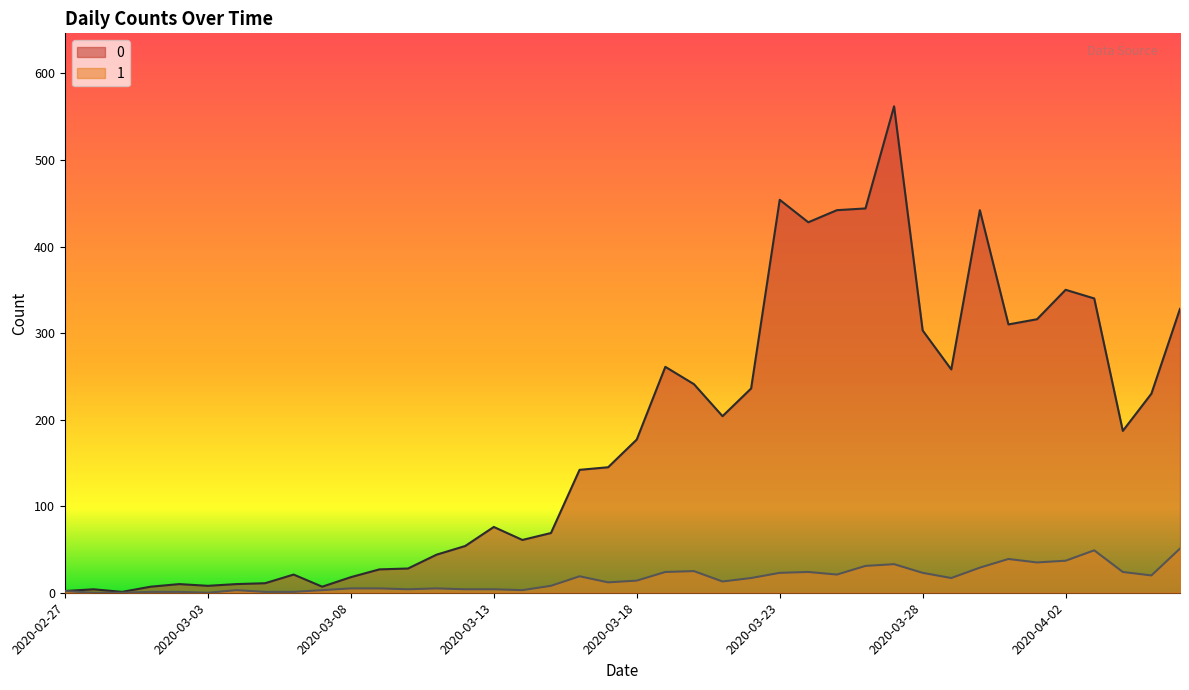

Read the 0 value at 2020-03-25.

442